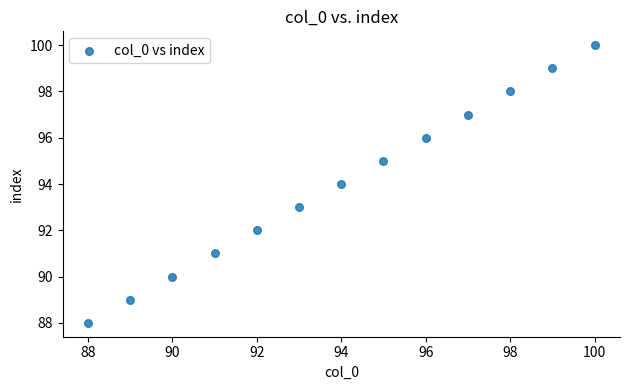

What is the range of Y values (max minus min)?

12